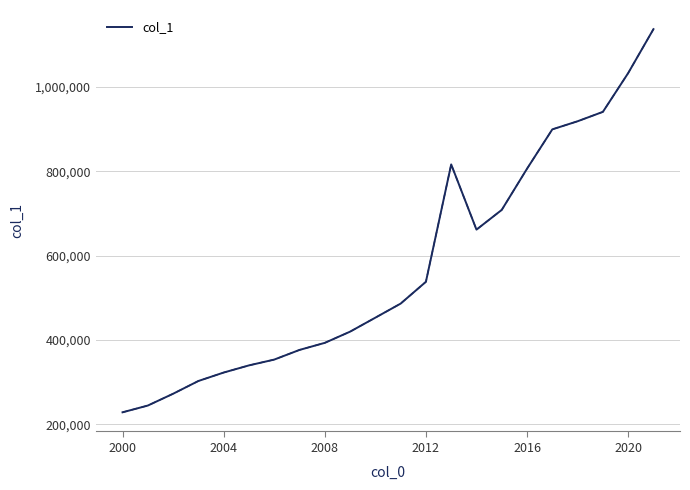

What is the greatest value displayed?

1136526